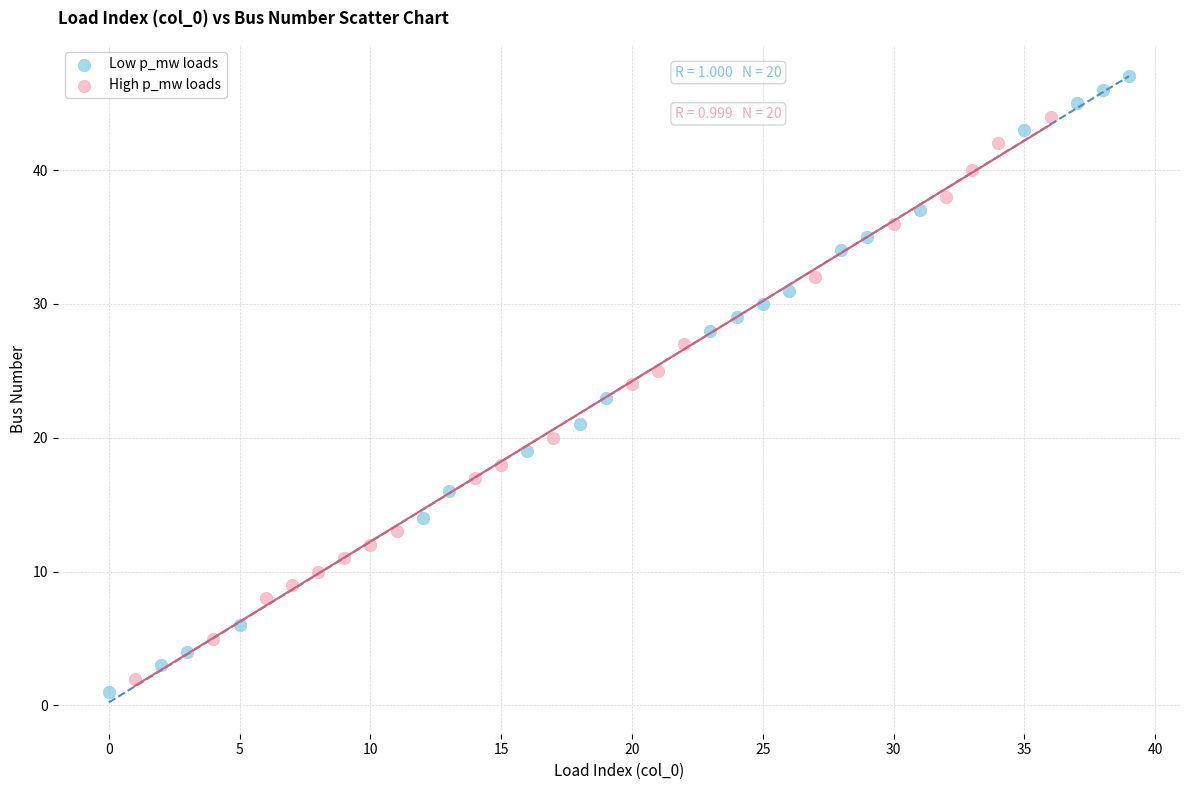

What are all the series names shown in the legend?

Low p_mw loads, High p_mw loads